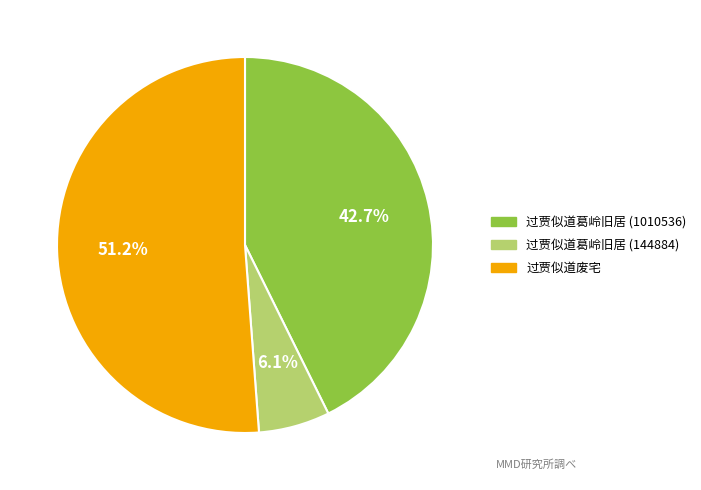

Does any single category account for the majority?

Yes